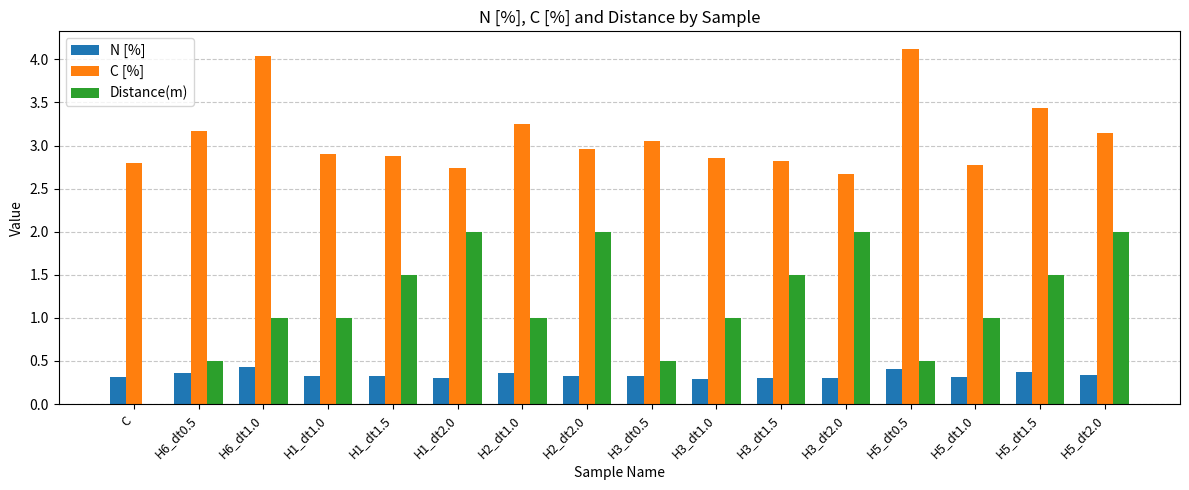

The Distance(m) series shows 2.8 at H1_dt2.0. True or false?

False